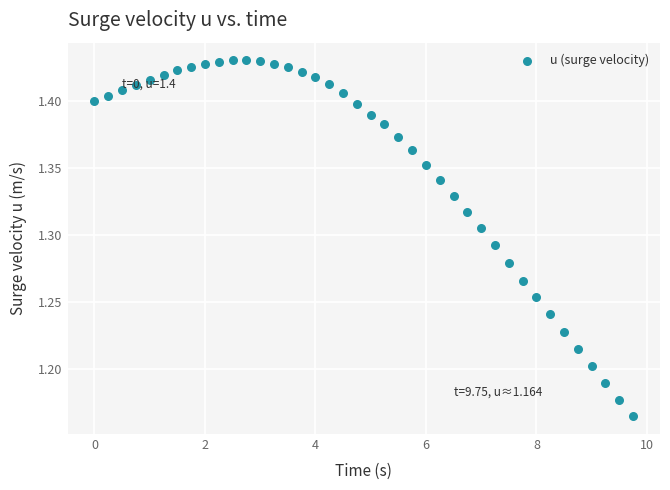

What is the range of Y values (max minus min)?

0.3